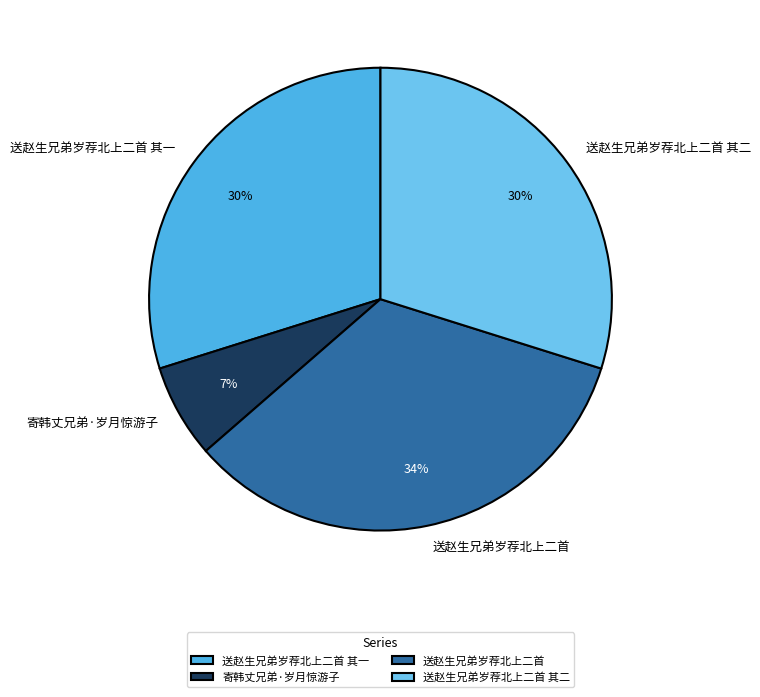

True or false: 送赵生兄弟岁荐北上二首 其二 accounts for 30% of the total.

True